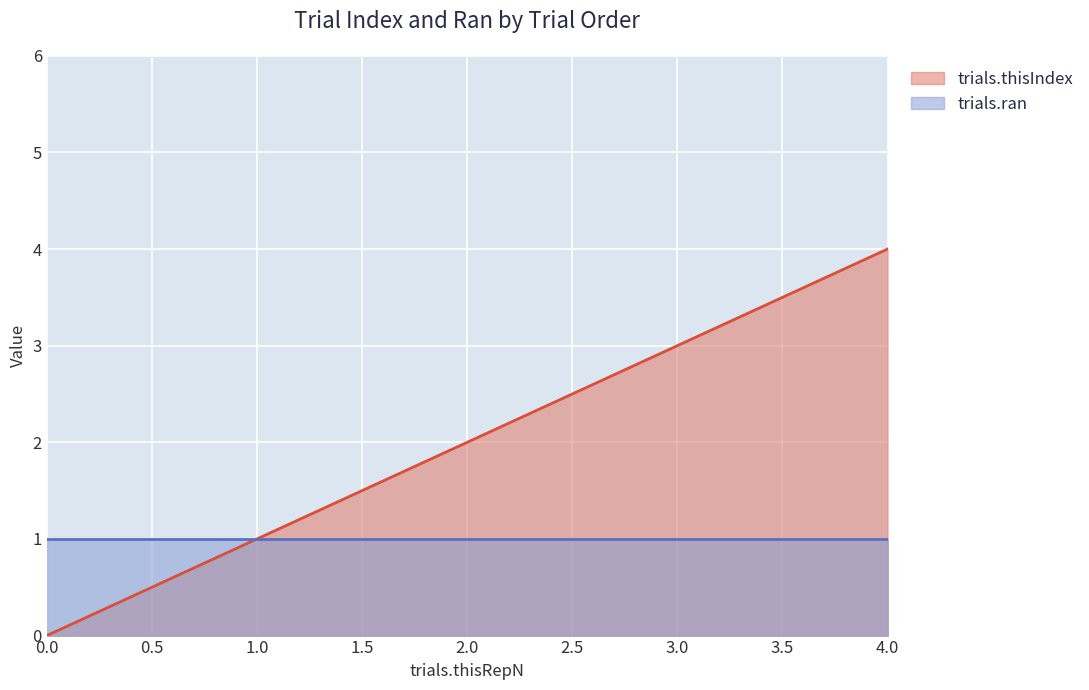

What is the value of the 2nd point from the left?

1